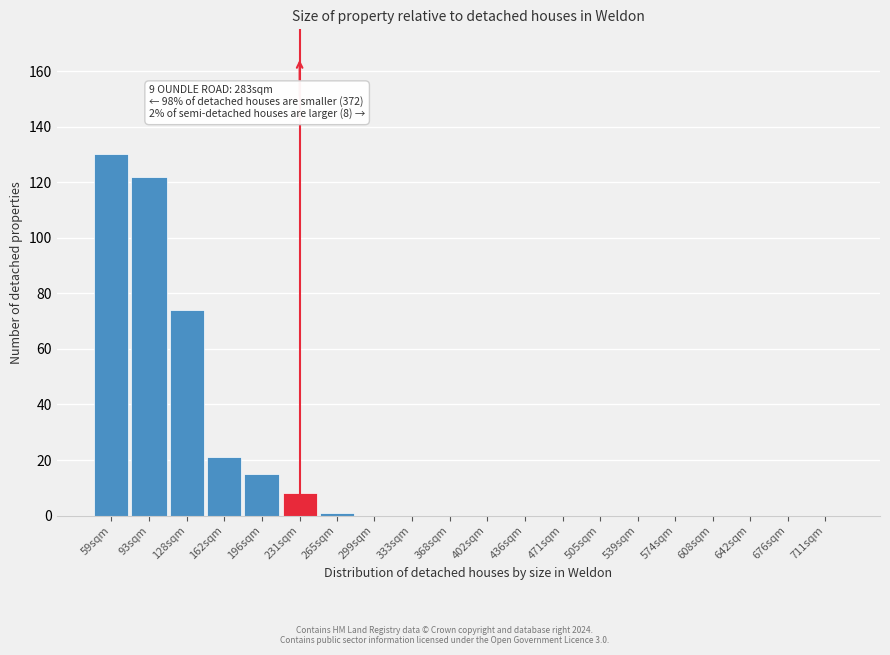

Reading right to left, what are all the values shown in this chart?

711sqm=0	676sqm=0	642sqm=0	608sqm=0	574sqm=0	539sqm=0	505sqm=0	471sqm=0	436sqm=0	402sqm=0	368sqm=0	333sqm=0	299sqm=0	265sqm=1	231sqm=8	196sqm=15	162sqm=21	128sqm=74	93sqm=122	59sqm=130